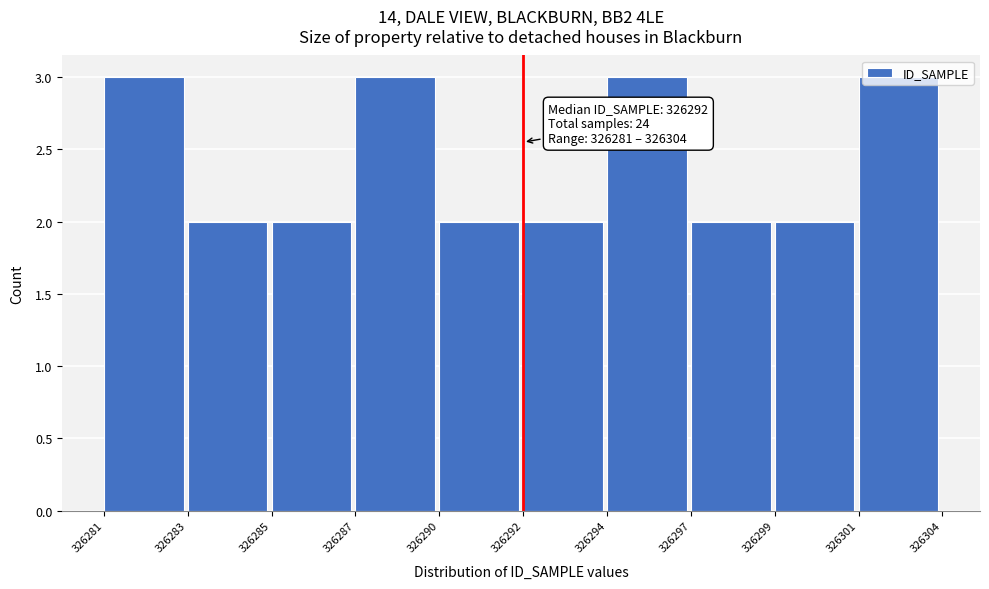

What is the sum of all values?

24